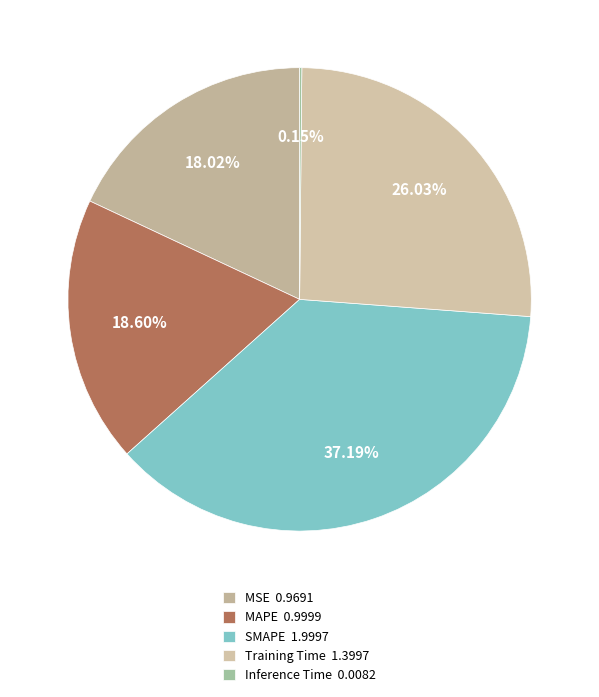

What percentage is the MAPE slice, to the nearest percent?

19%